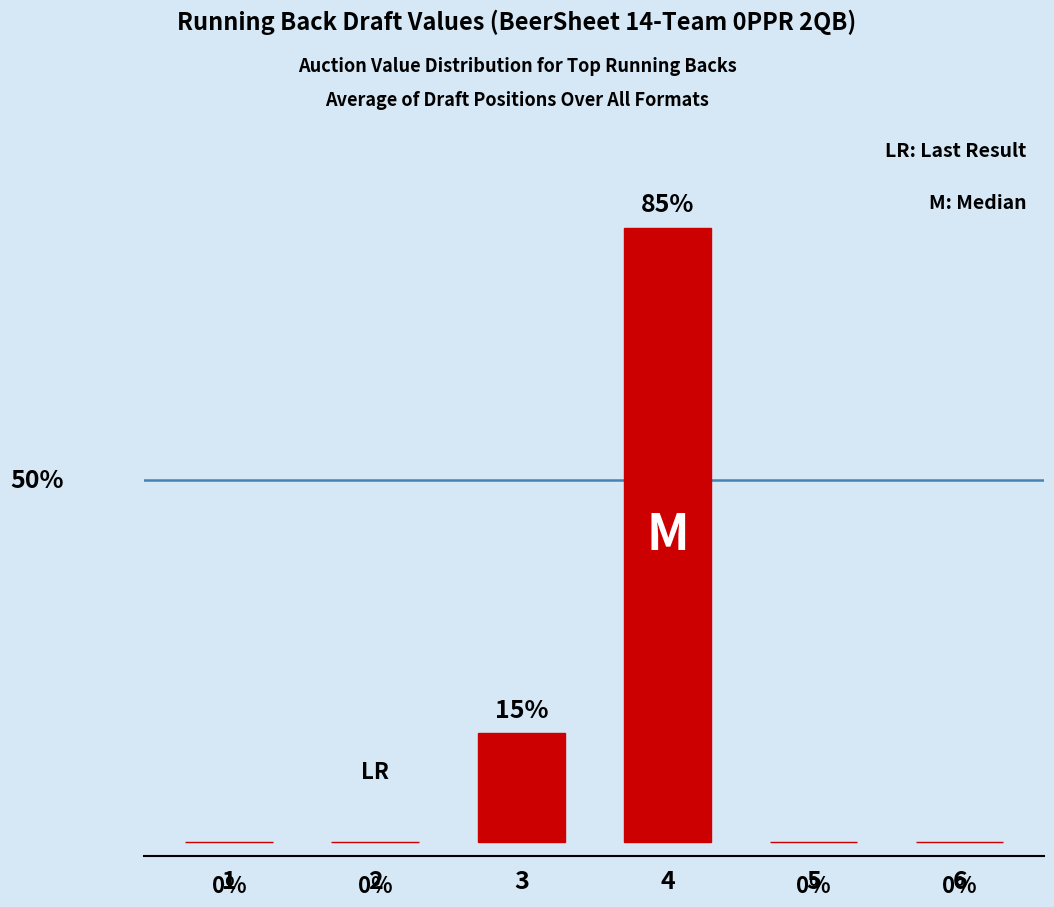

Which category has the lowest value across all series?

1